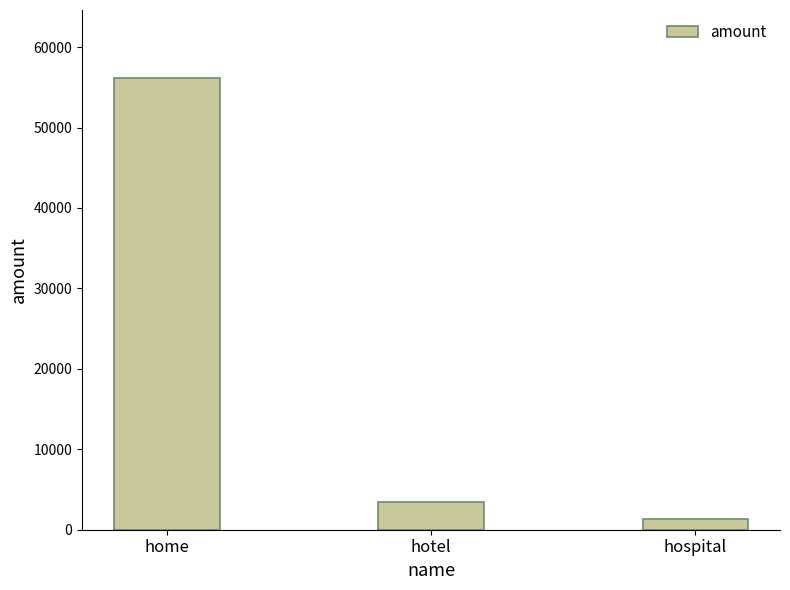

Is it true that the value at home is 56185?

True